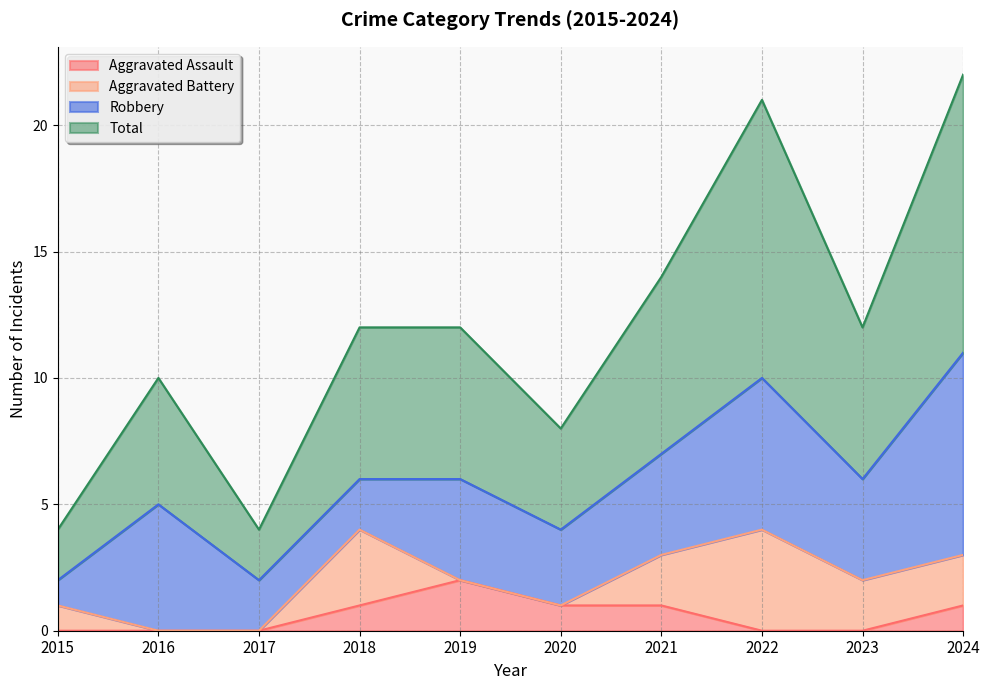

Is it true that Aggravated Assault equals 0 at 2017?

True